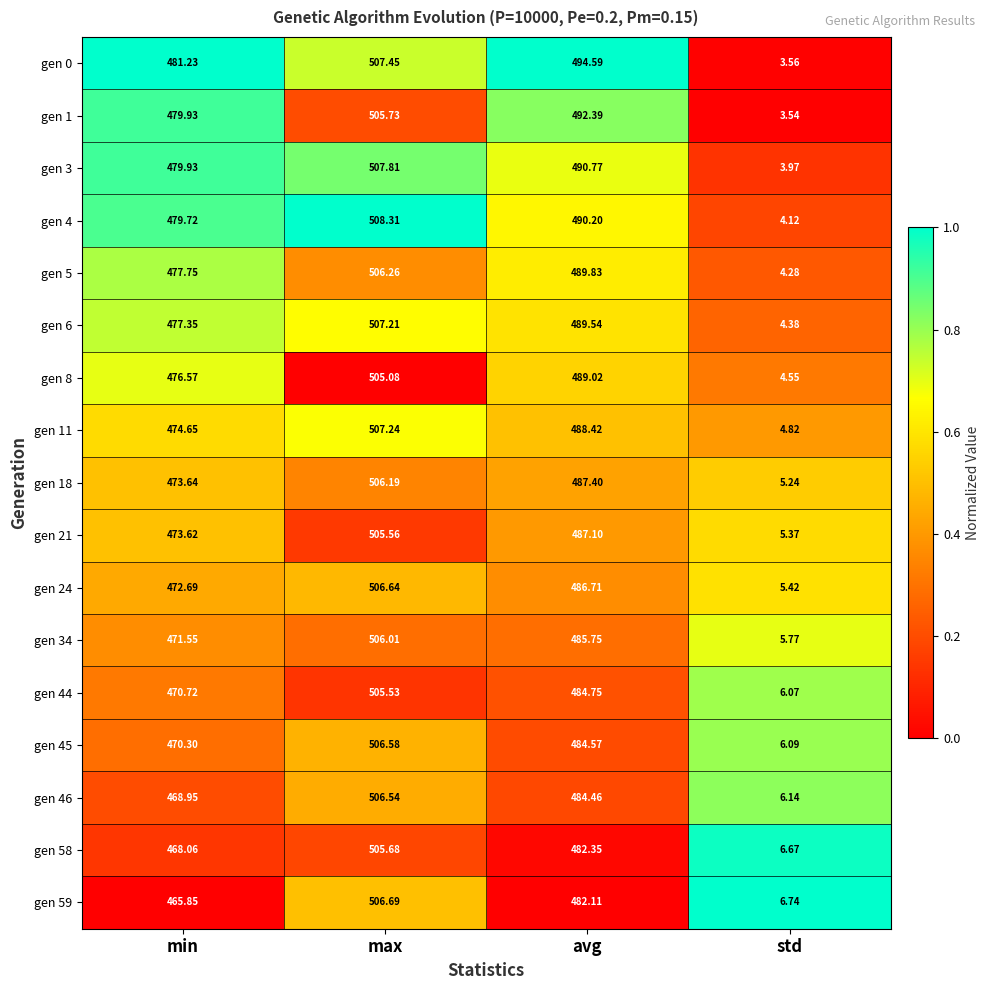

Which series has the widest spread of values?

gen 4